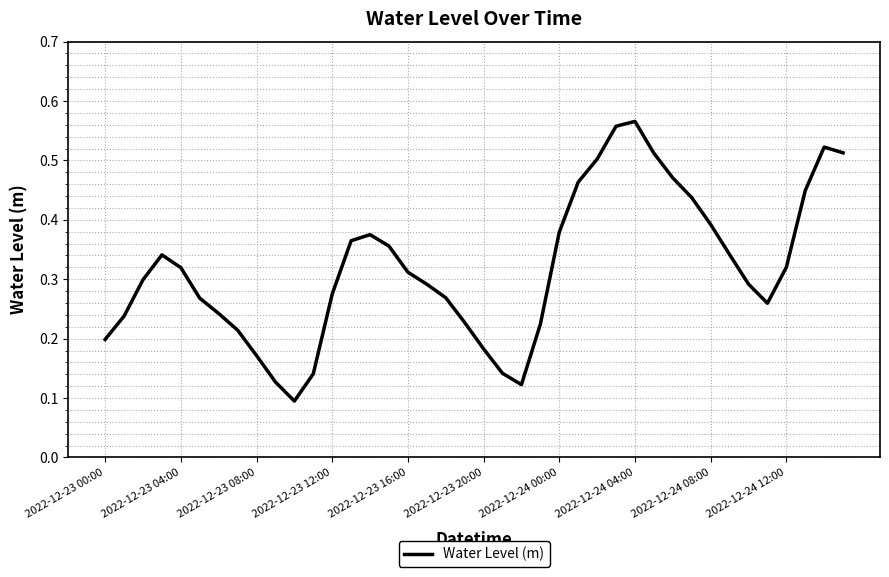

Is this an area chart (filled region under the line)?

No